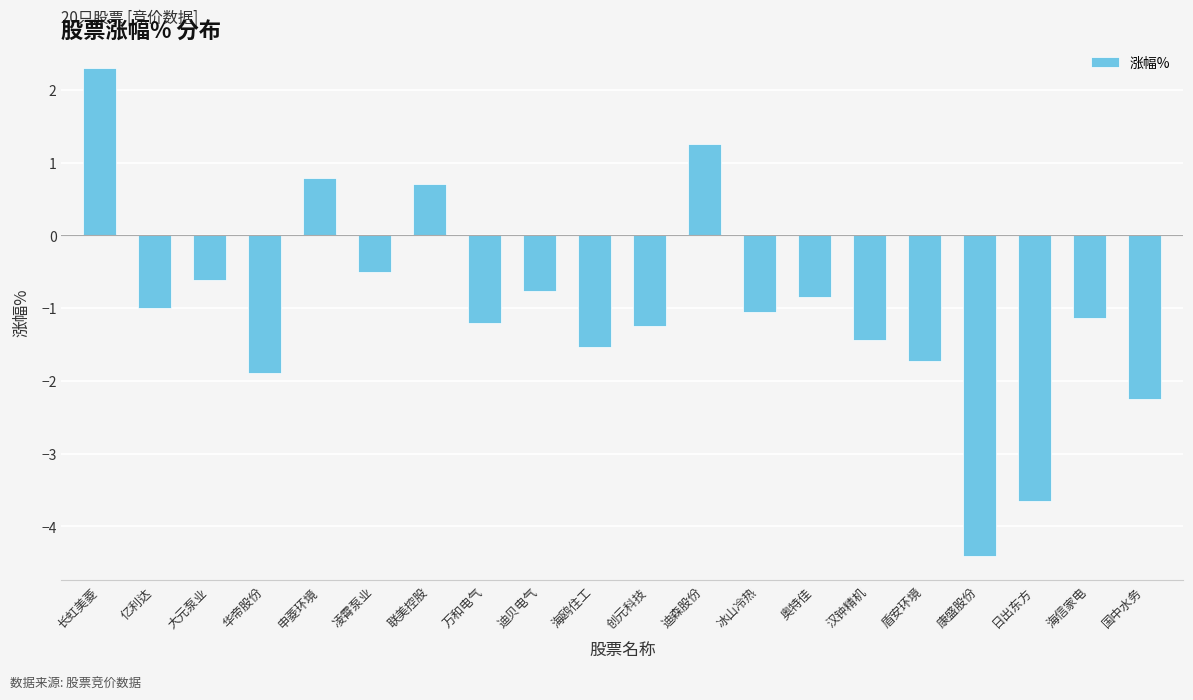

What is the change in value from 冰山冷热 to 康盛股份?

-3.4